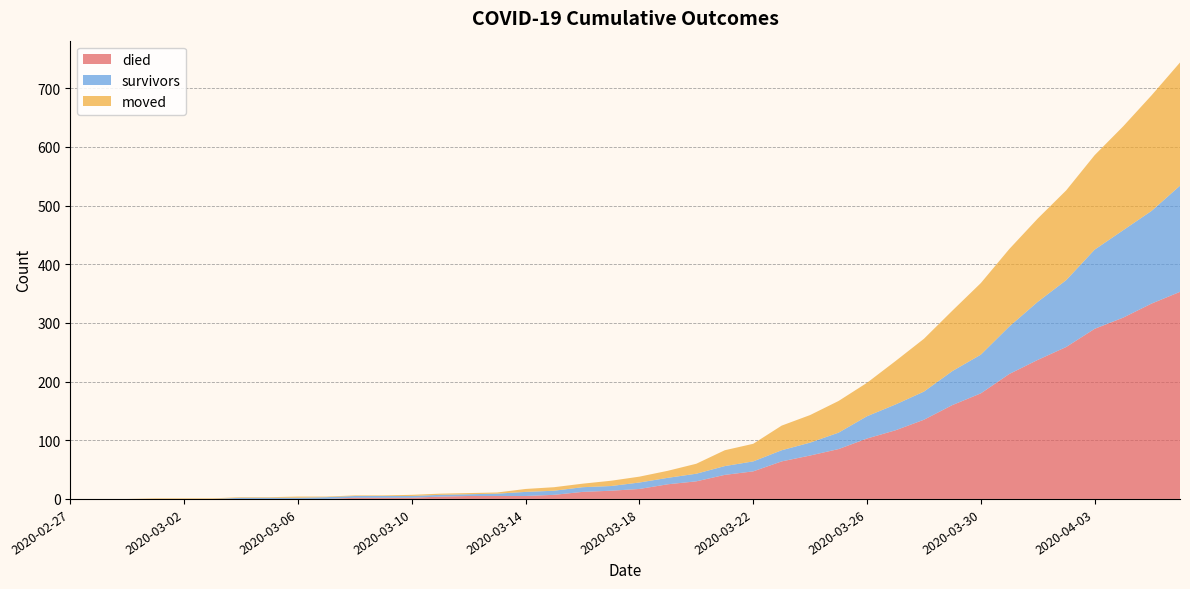

Reading left to right, extract all data points from this chart.

died: 0	0	0	0	0	0	0	0	0	0	2	2	2	4	5	5	5	7	12	14	17	25	30	41	47	64	74	85	103	117	135	160	180	213	237	259	290	309	333	353
survivors: 0	0	0	0	0	0	2	2	2	3	3	3	3	3	3	4	7	7	8	8	11	11	13	15	17	19	22	28	38	44	48	58	66	81	99	114	135	149	158	181
moved: 0	0	0	1	1	1	1	1	2	1	1	1	2	2	2	2	5	6	6	9	10	12	17	27	30	42	47	54	57	74	90	103	122	132	142	153	161	177	197	210